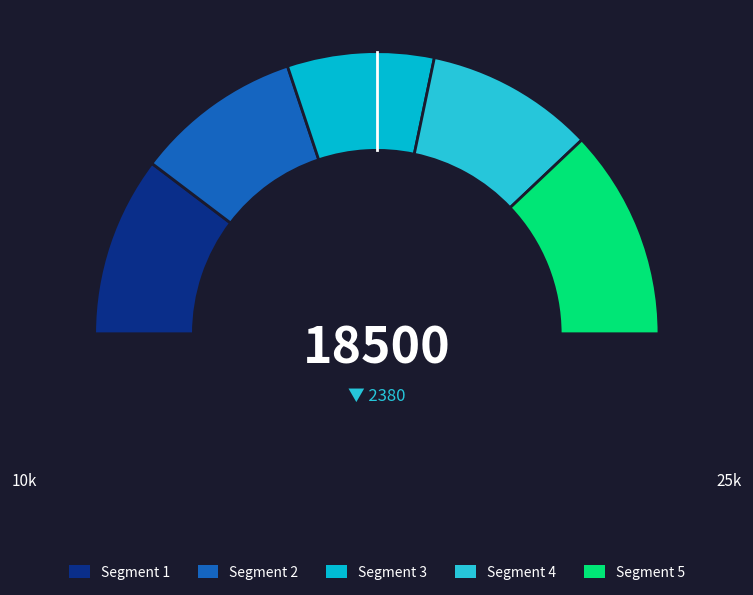

Is there any slice that represents more than half of the pie?

No